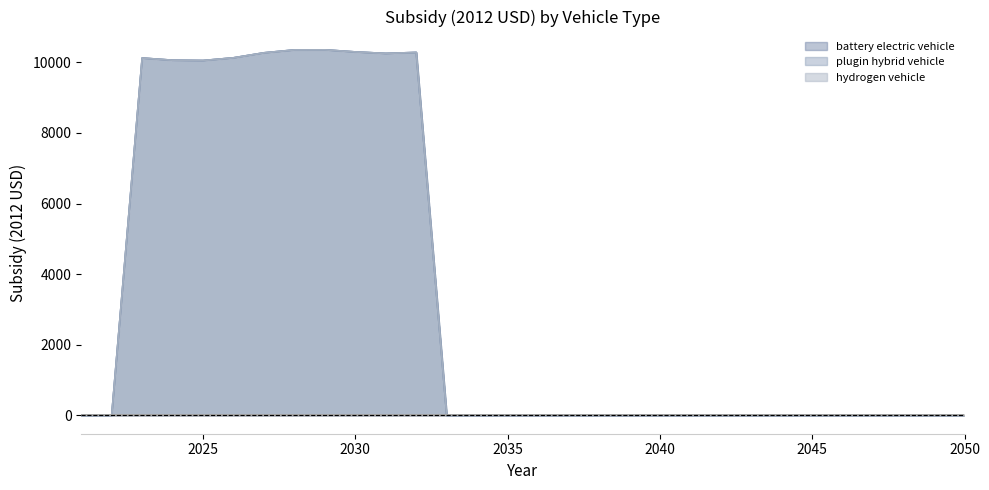

Between 2032 and 2033, which series saw the biggest shift?

battery electric vehicle